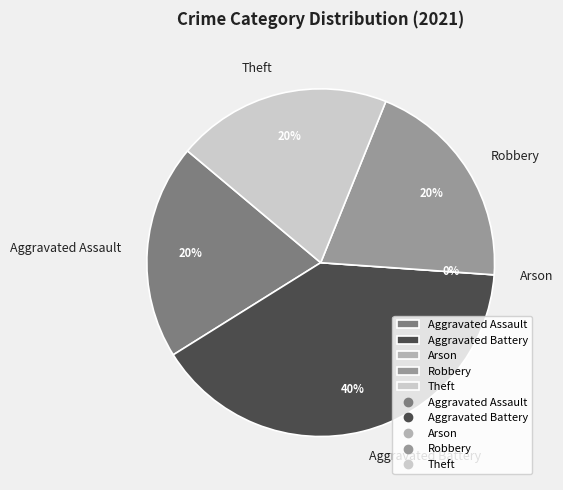

To the nearest percent, what portion does Aggravated Battery represent?

40%